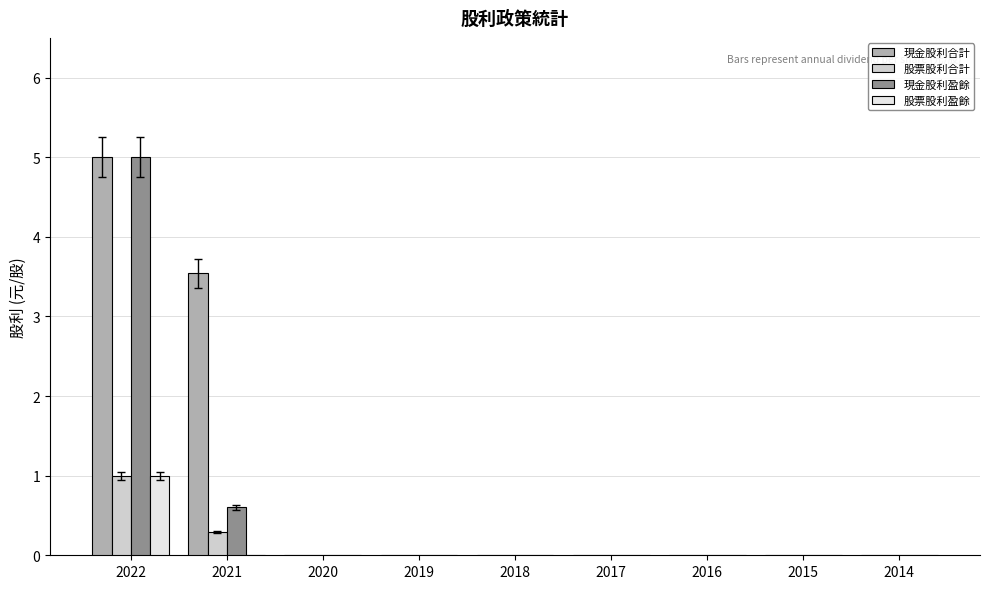

The 現金股利合計 series shows 0.0 at 2017. True or false?

True